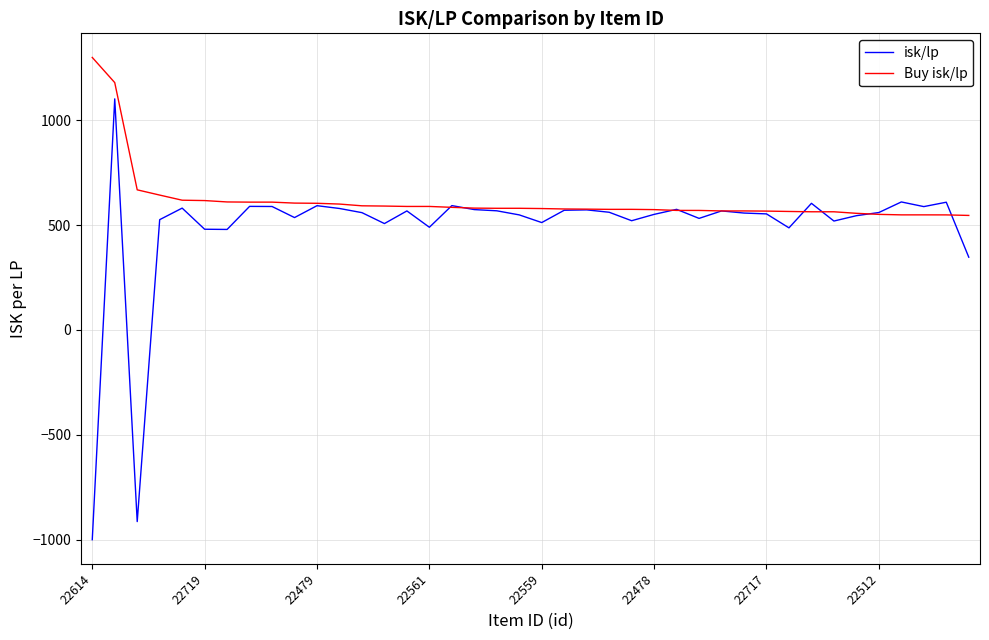

List the series in order of their peak value, highest first.

Buy isk/lp, isk/lp